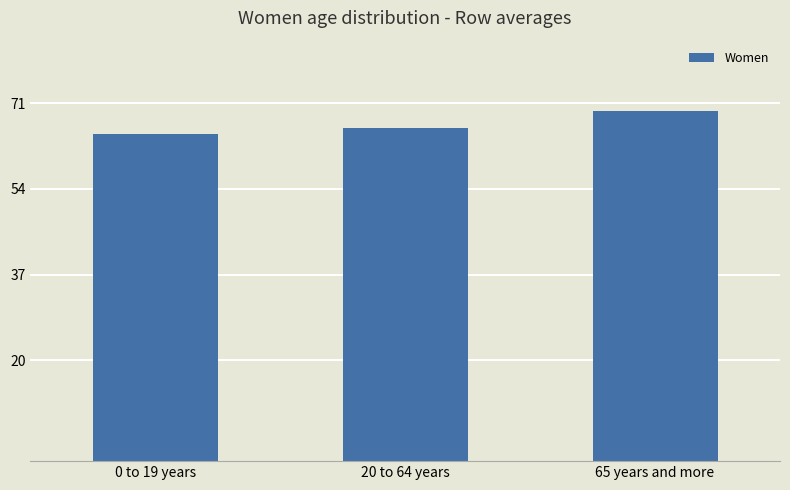

Approximately how many times larger is the value at 65 years and more compared to 20 to 64 years?

1.1